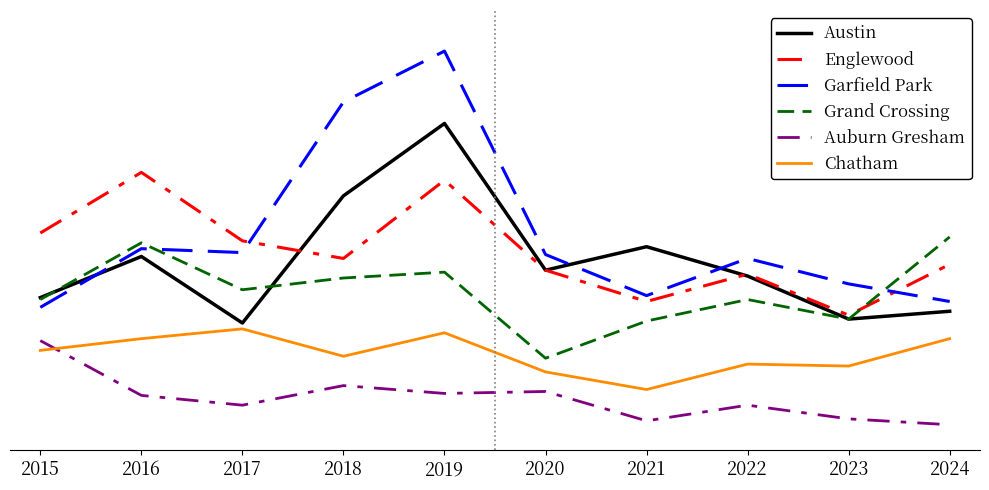

What are all the series names shown in the legend?

Austin, Englewood, Garfield Park, Grand Crossing, Auburn Gresham, Chatham